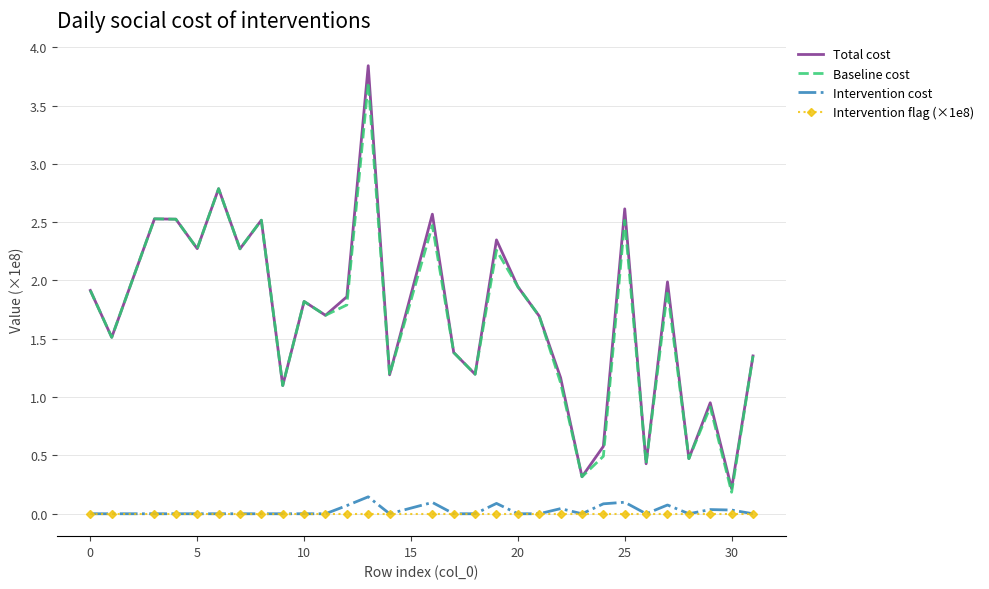

True or false: Baseline cost has more than 1 points higher than both neighbors.

True